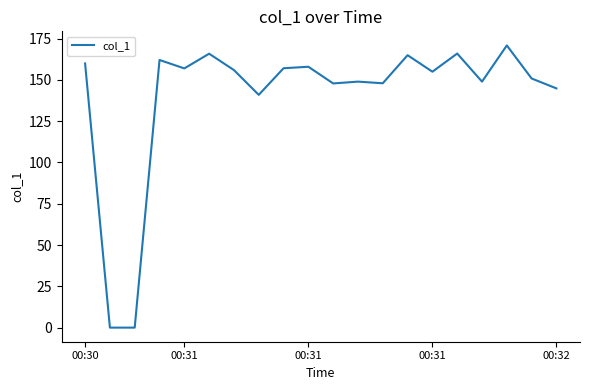

What is the difference between the maximum and minimum values?

170.8